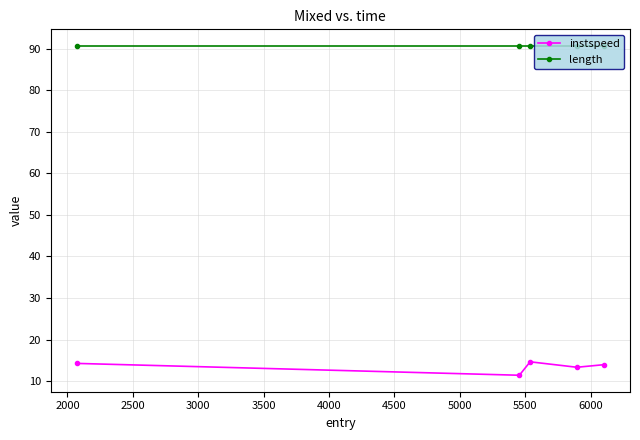

What is the value of the length point at the 5th from the left?

90.7